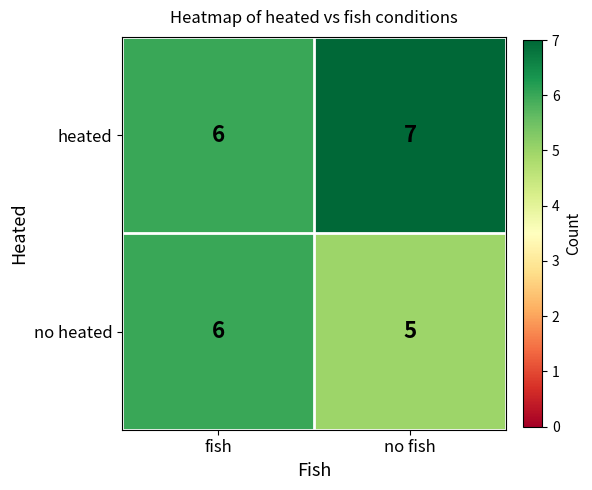

Rank the series by their average value, from highest to lowest.

heated, no heated